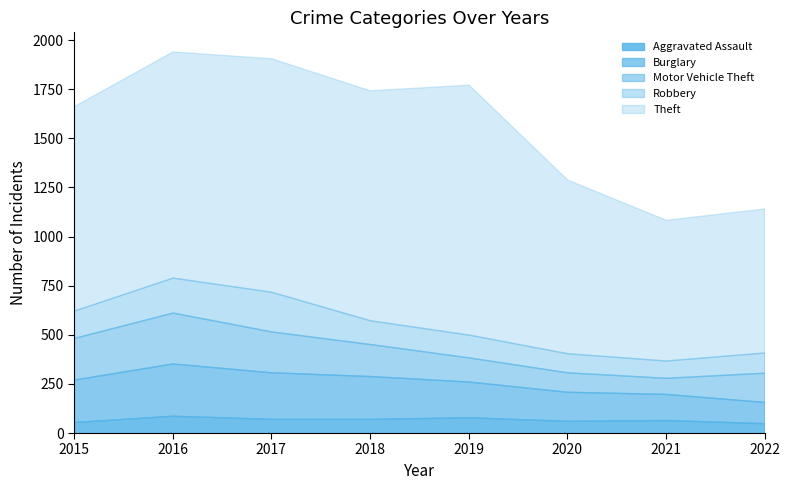

Is the value of Motor Vehicle Theft at 2018 greater than the value of Robbery at 2021?

Yes